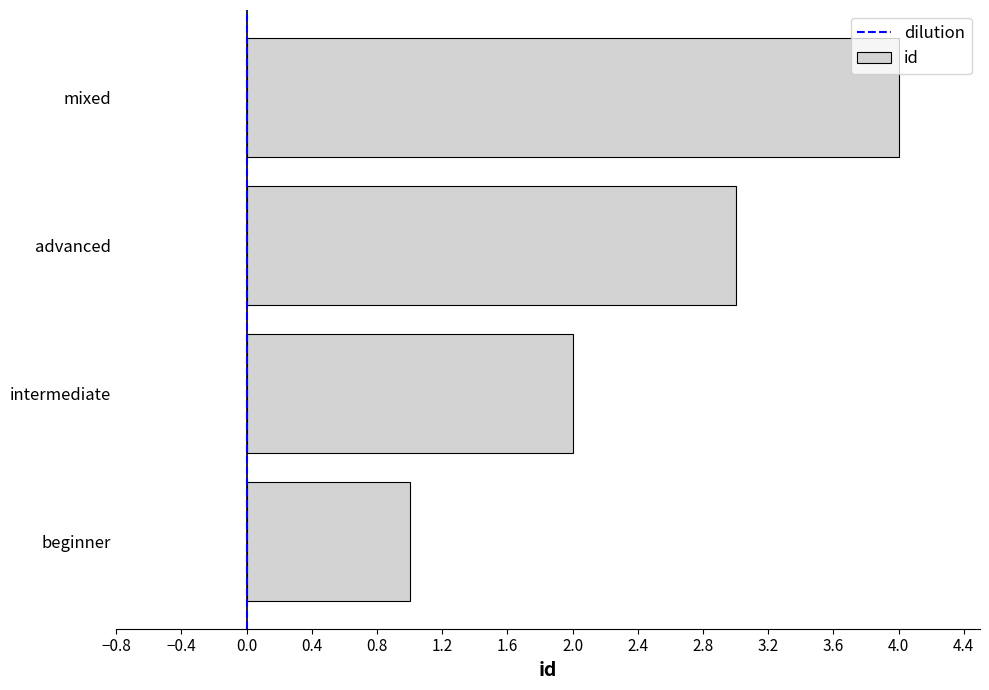

List the labels in order of value, smallest first.

beginner, intermediate, advanced, mixed